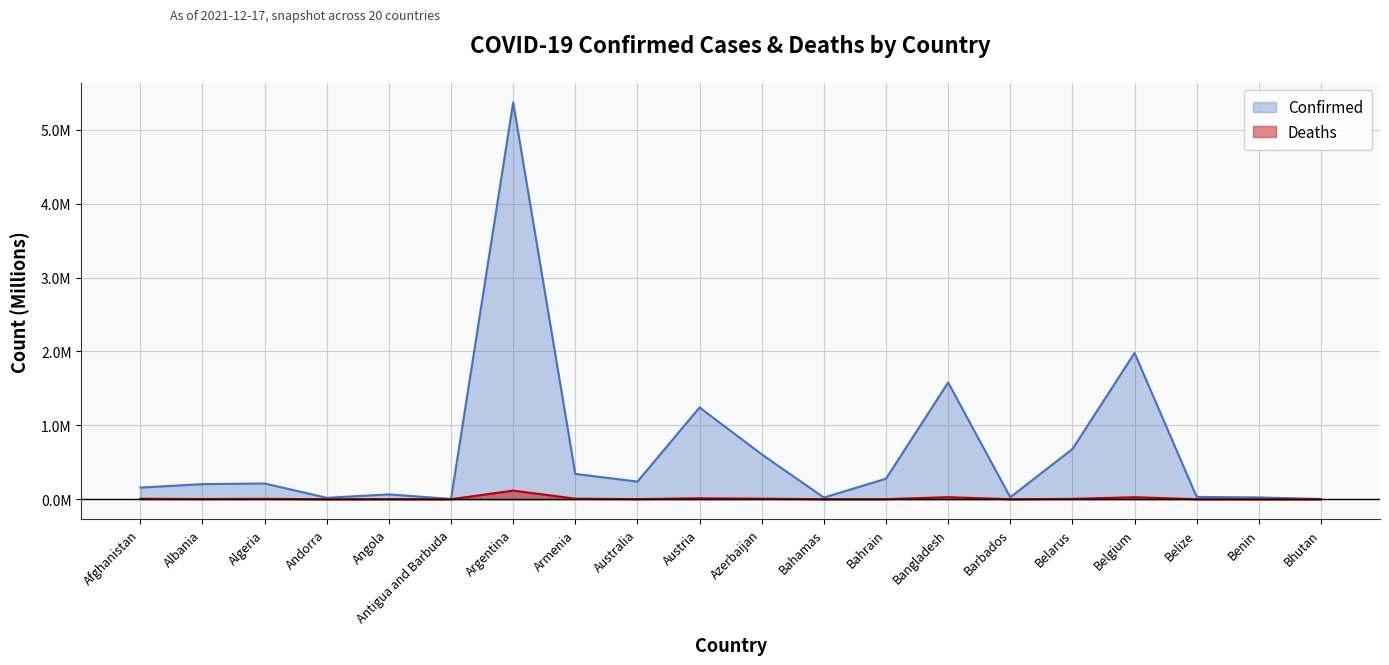

True or false: Deaths has a value of 0.0 at Armenia.

False